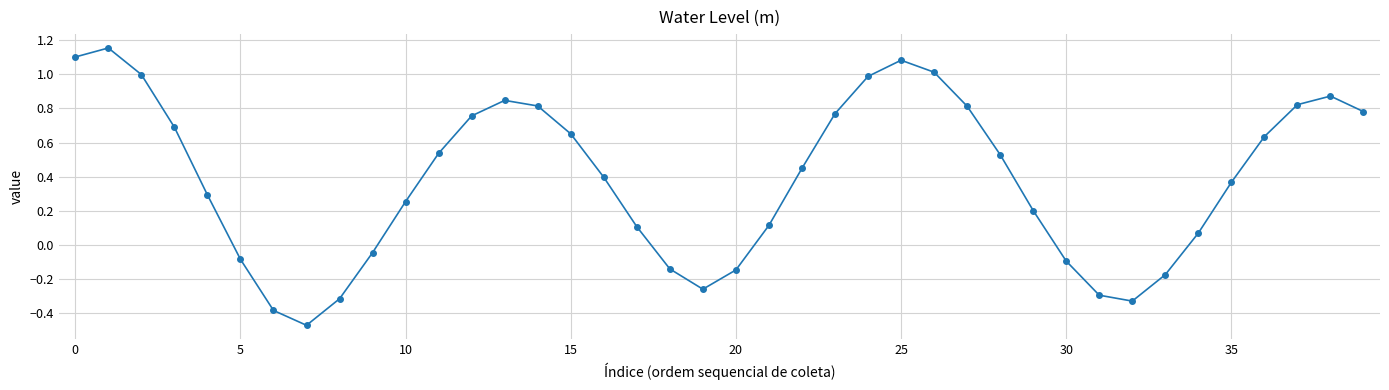

True or false: there are more than 2 points higher than both neighbors.

True